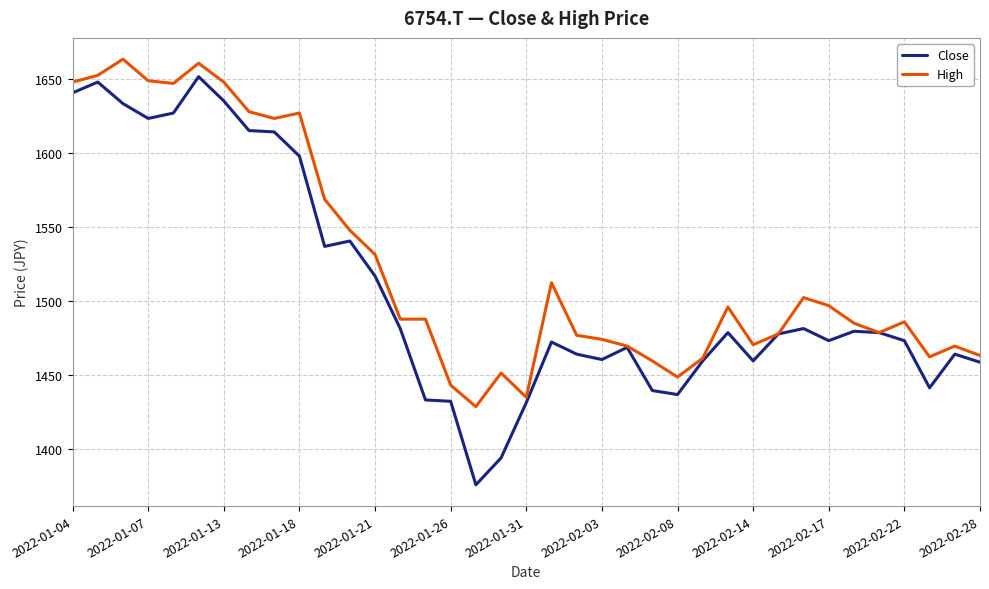

Which series has the widest spread of values?

Close